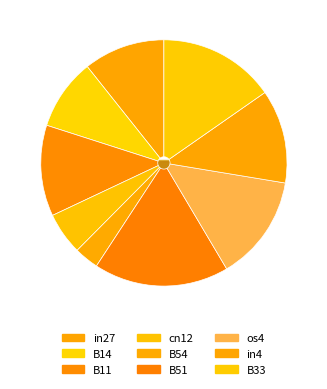

Combined, do cn12 and B14 account for over 50%?

No